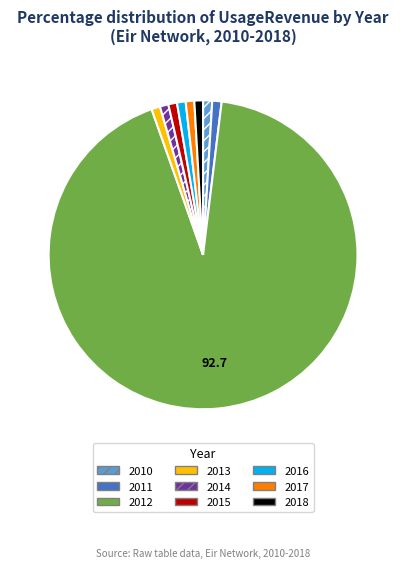

How many slices are in this pie chart?

9